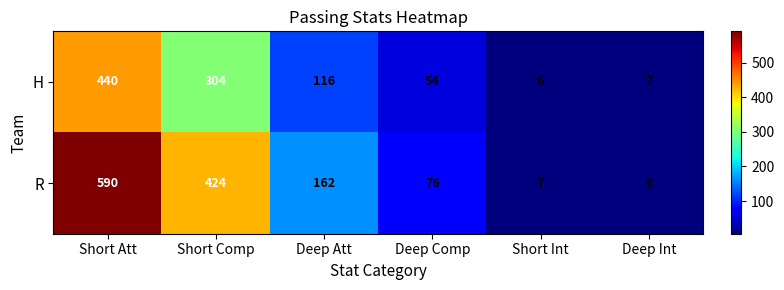

True or false: R has a value of 8 at Deep Int.

False